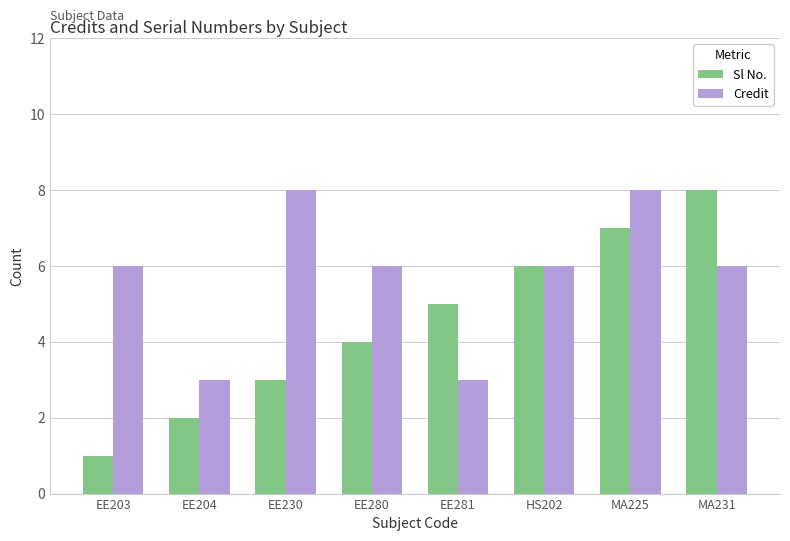

What is the label of the 1st bar from the left?

EE203